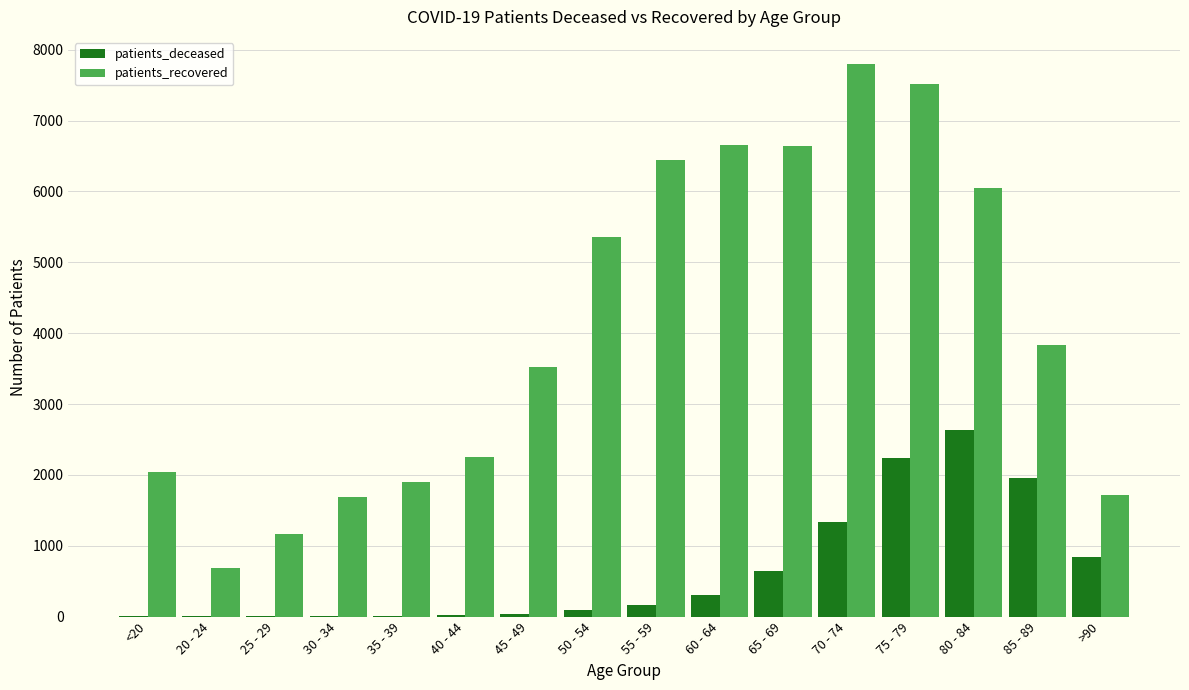

True or false: patients_recovered has a value of 685 at 20 - 24.

True